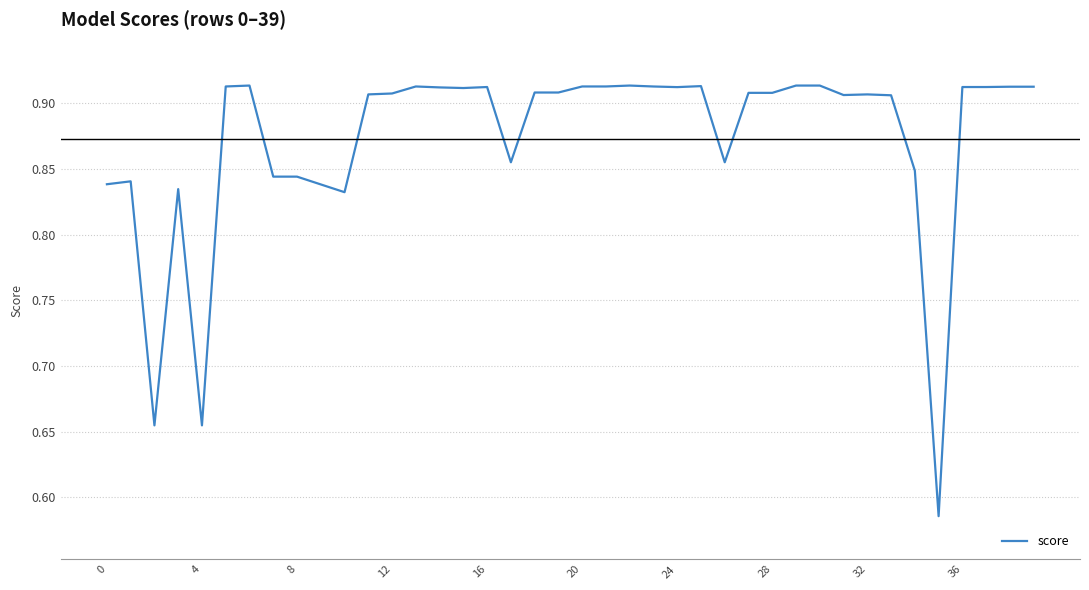

What is the difference between the maximum and minimum values?

0.3